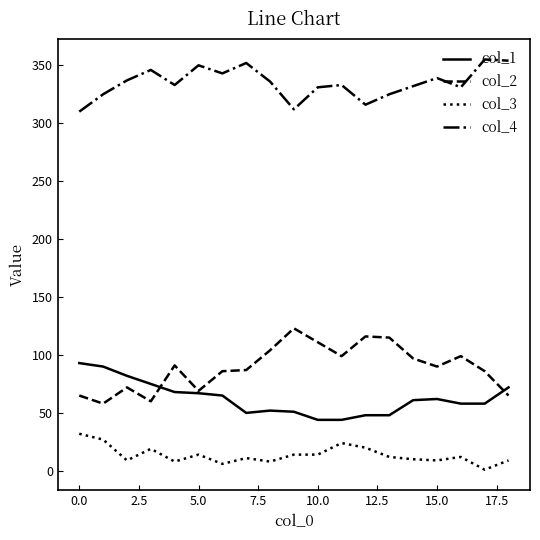

True or false: col_3 and col_1 cross at least once.

False